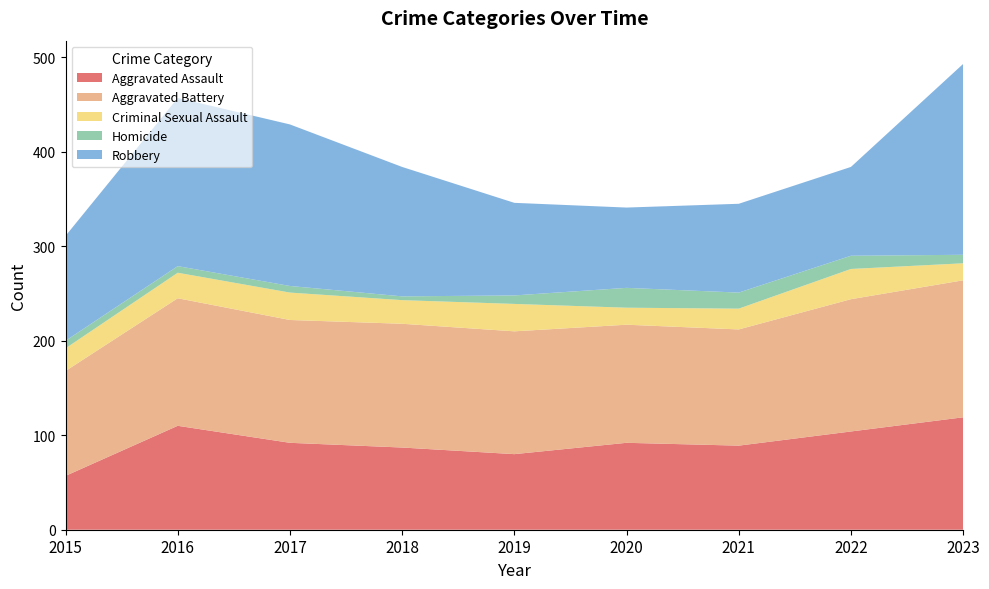

Reading left to right, transcribe all the data shown in this chart.

Aggravated Assault: 2015=57	2016=110	2017=92	2018=87	2019=80	2020=92	2021=89	2022=104	2023=119
Aggravated Battery: 2015=111	2016=135	2017=130	2018=131	2019=130	2020=125	2021=123	2022=140	2023=145
Criminal Sexual Assault: 2015=24	2016=27	2017=29	2018=25	2019=29	2020=18	2021=22	2022=32	2023=18
Homicide: 2015=8	2016=7	2017=7	2018=4	2019=9	2020=21	2021=17	2022=14	2023=9
Robbery: 2015=111	2016=178	2017=171	2018=137	2019=98	2020=85	2021=94	2022=94	2023=202